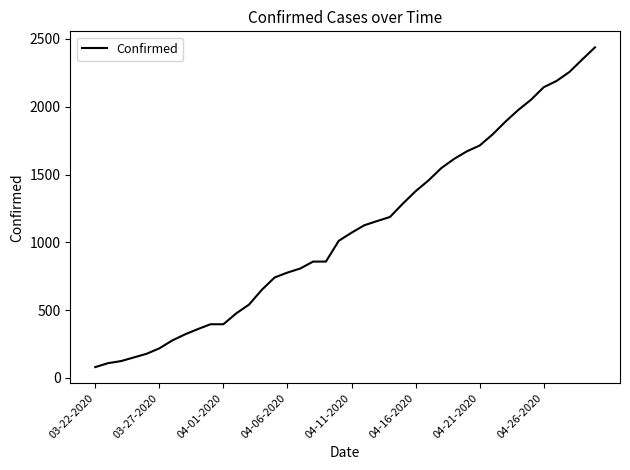

What is the minimum value shown in the chart?

80